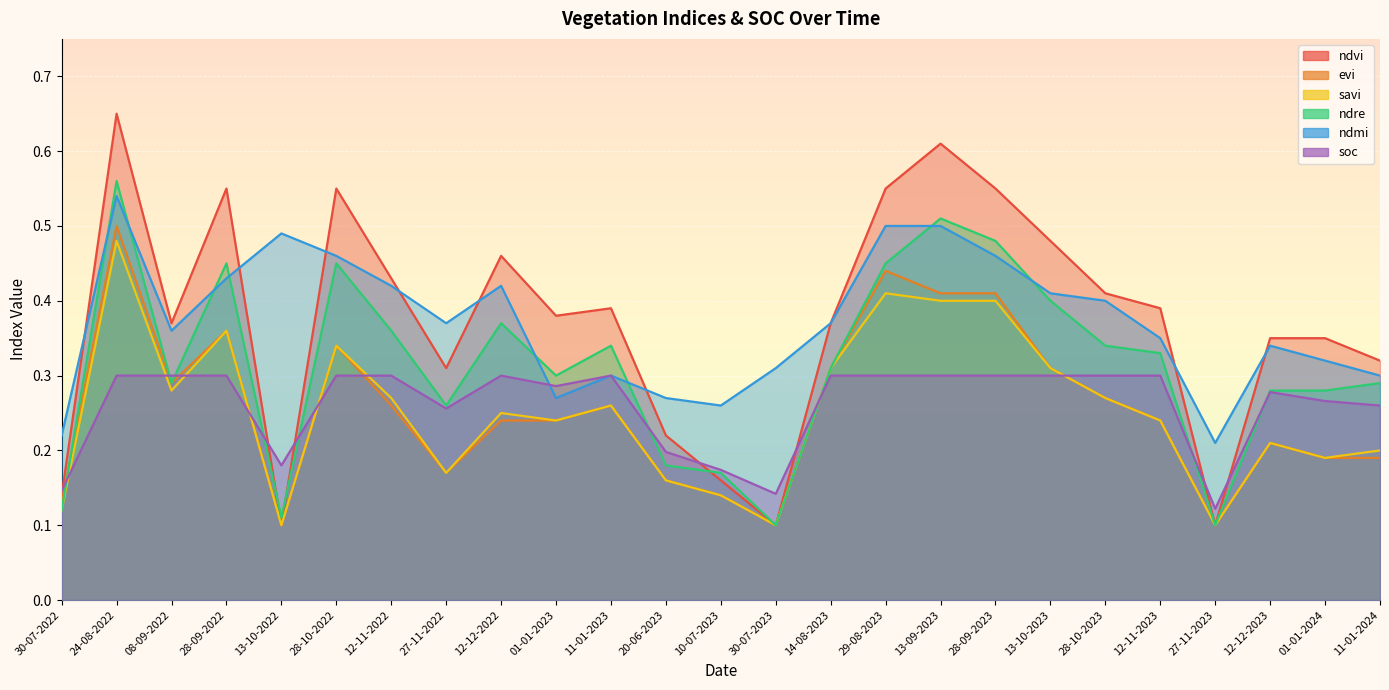

At how many categories does at least one series exceed 0?

25